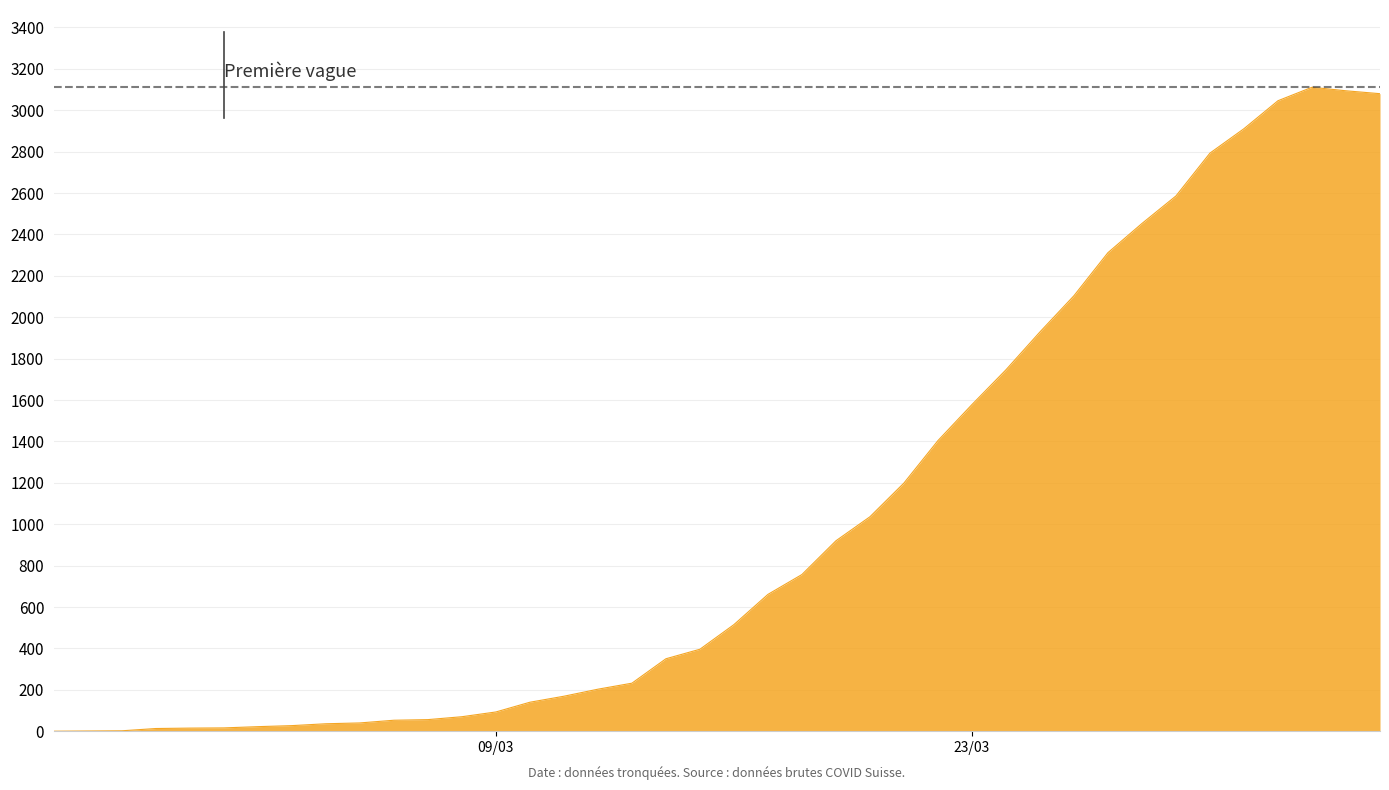

What is the difference between the maximum and minimum values?

3111